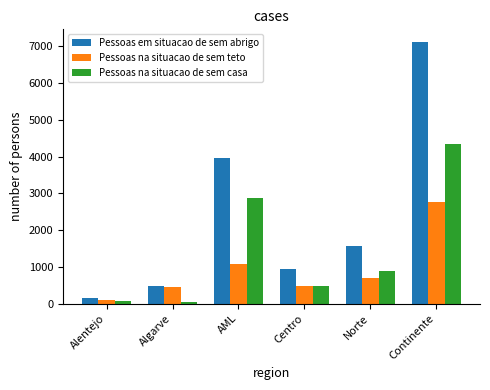

What is the label of the 6th bar from the right?

Alentejo